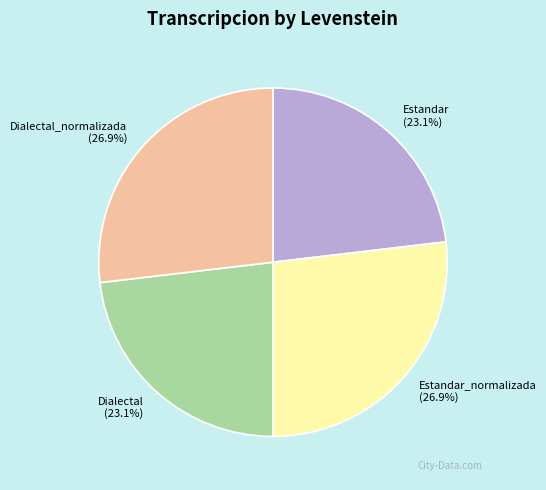

What portion of the pie excludes Dialectal?

76.9%